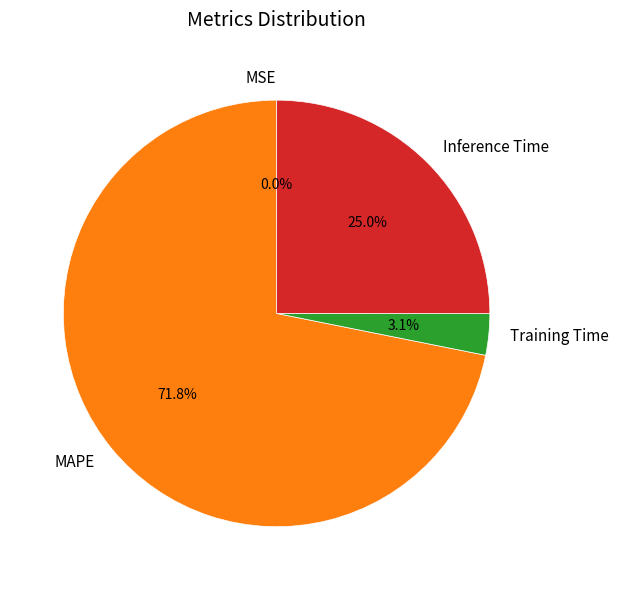

What is the total percentage of Inference Time and MAPE?

96.9%